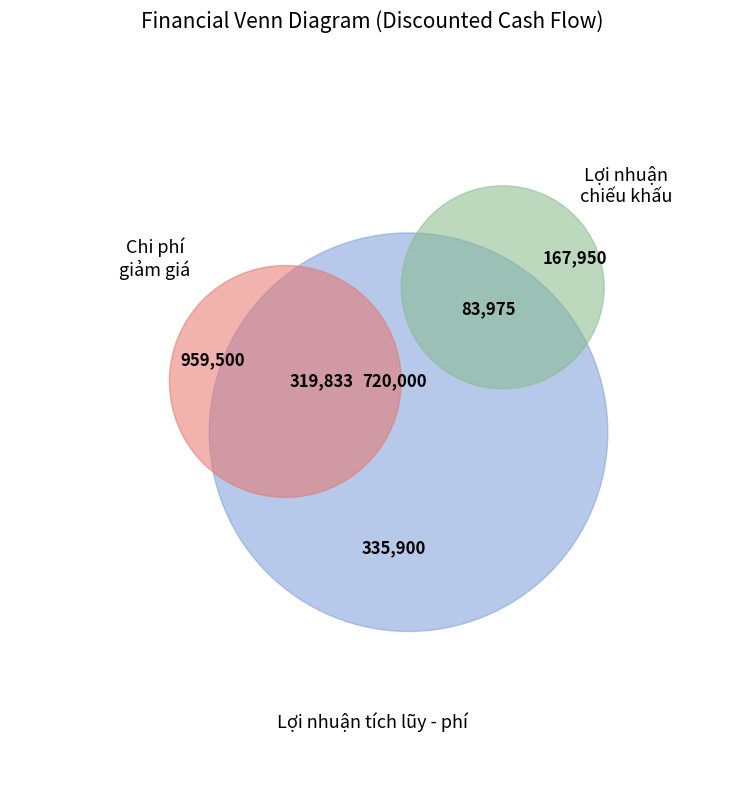

Between 3 and 1, which is larger?

1